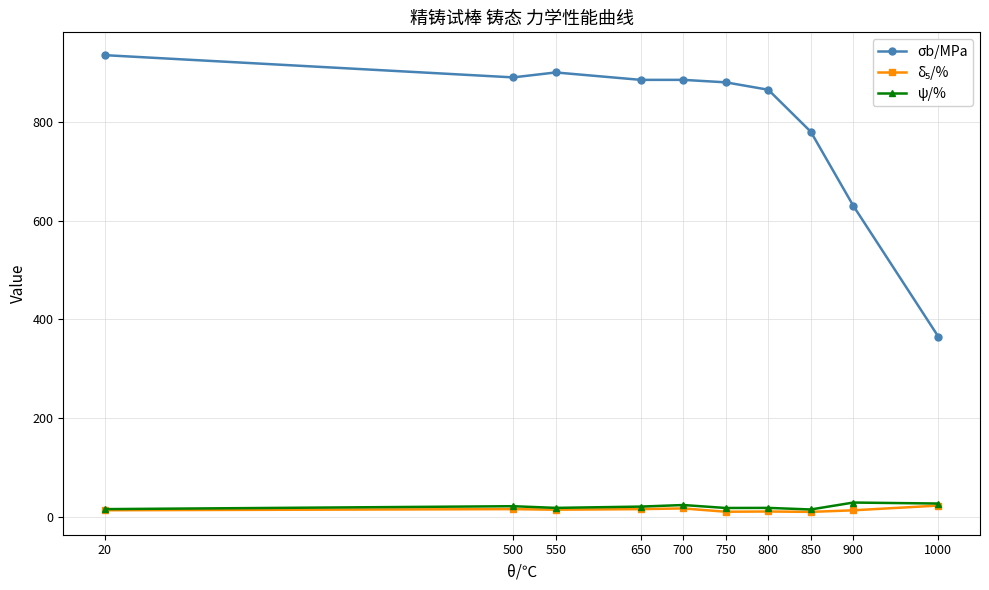

Is this an area chart (filled region under the line)?

No